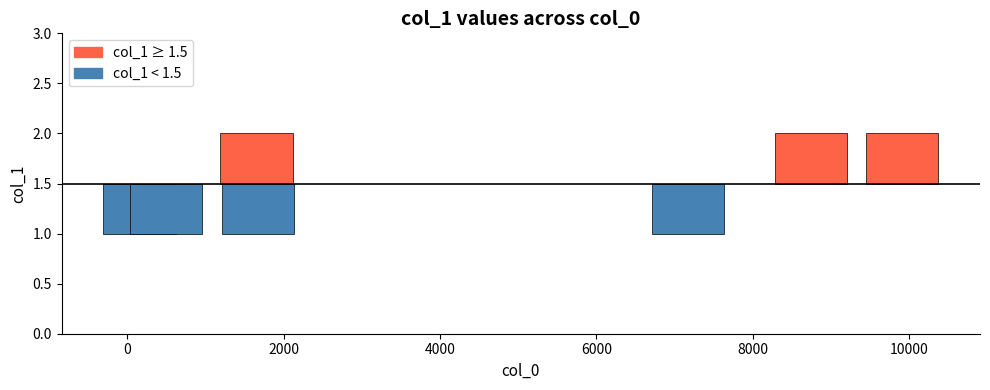

Reading left to right, list all the values displayed in this chart.

1	1	2	1	1	2	2